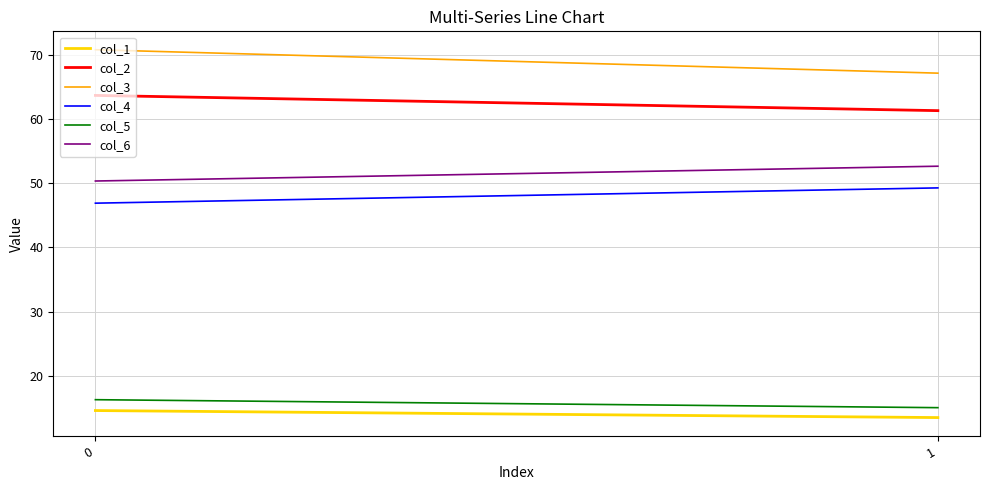

Reading right to left, list all the values displayed in this chart.

col_1: 1=13.5	0=14.6
col_2: 1=61.3	0=63.7
col_3: 1=67.1	0=70.8
col_4: 1=49.3	0=46.9
col_5: 1=15.1	0=16.3
col_6: 1=52.6	0=50.3